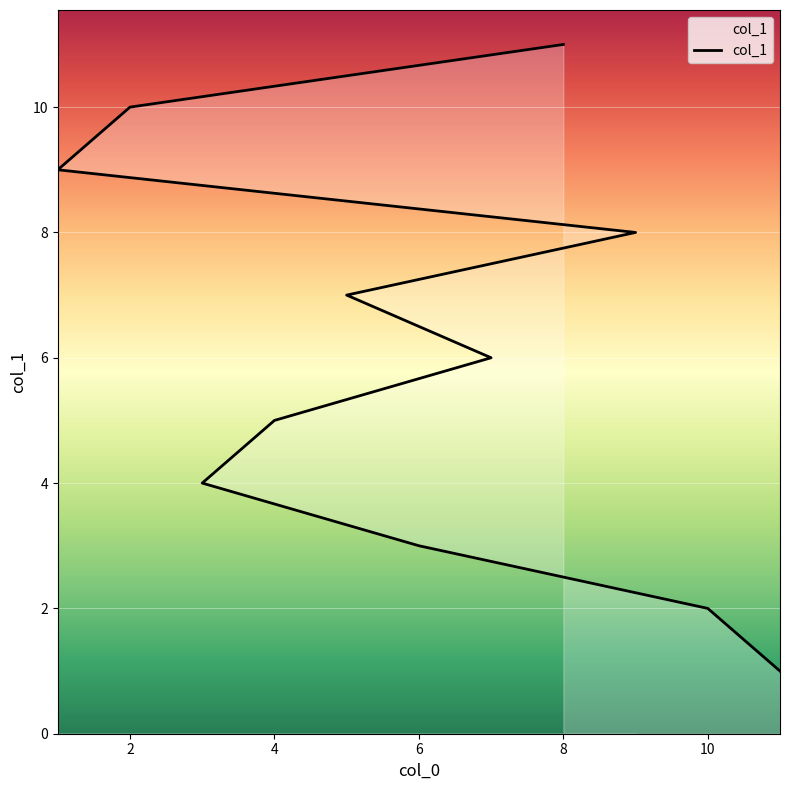

Reading right to left, transcribe all the data shown in this chart.

11	10	9	8	7	6	5	4	3	2	1